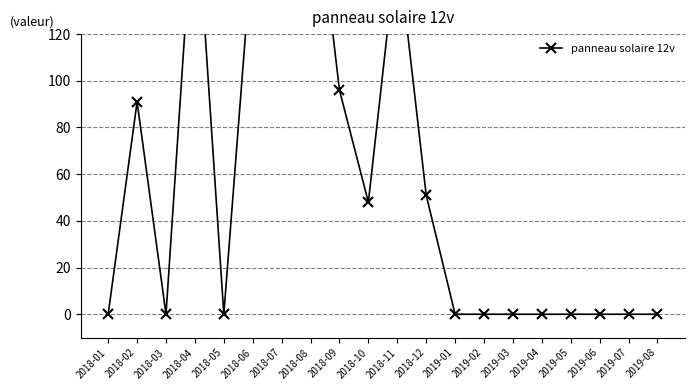

Where is the data nearest to the value 101?

2018-09